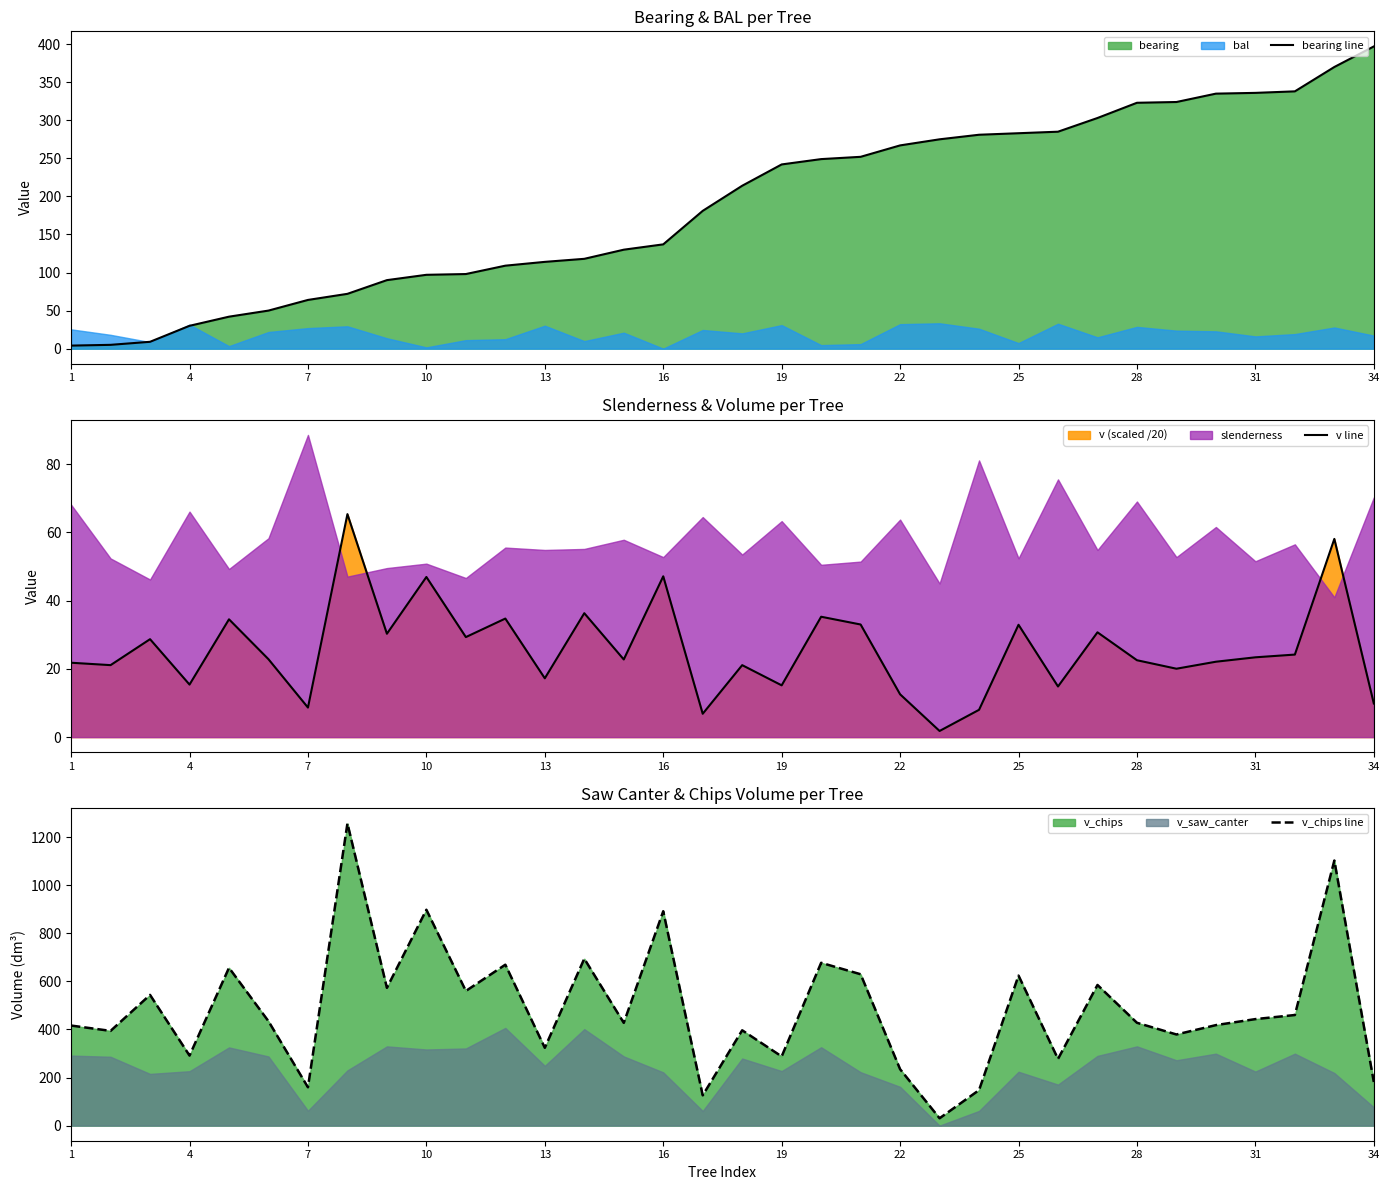

True or false: bearing line has a value of 336 at 31.

True